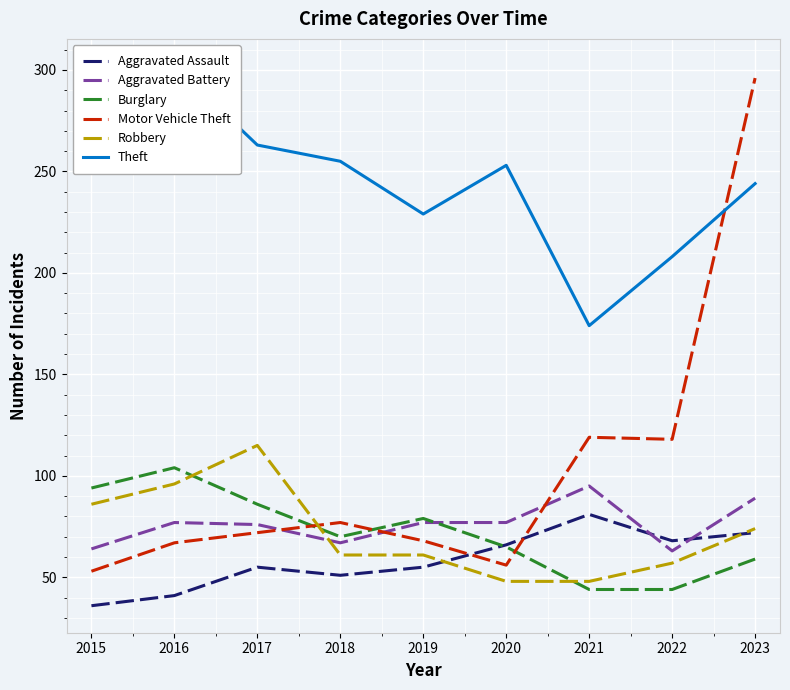

Reading left to right, extract all data points from this chart.

Aggravated Assault: 2015=36	2016=41	2017=55	2018=51	2019=55	2020=66	2021=81	2022=68	2023=72
Aggravated Battery: 2015=64	2016=77	2017=76	2018=67	2019=77	2020=77	2021=95	2022=63	2023=89
Burglary: 2015=94	2016=104	2017=86	2018=70	2019=79	2020=65	2021=44	2022=44	2023=59
Motor Vehicle Theft: 2015=53	2016=67	2017=72	2018=77	2019=68	2020=56	2021=119	2022=118	2023=296
Robbery: 2015=86	2016=96	2017=115	2018=61	2019=61	2020=48	2021=48	2022=57	2023=74
Theft: 2015=264	2016=302	2017=263	2018=255	2019=229	2020=253	2021=174	2022=208	2023=244